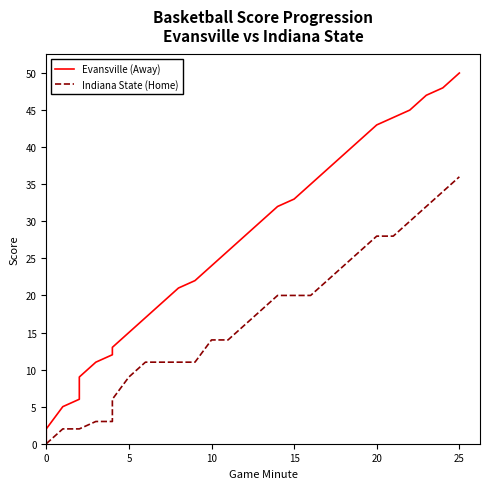

Count the number of categories in the chart.

30